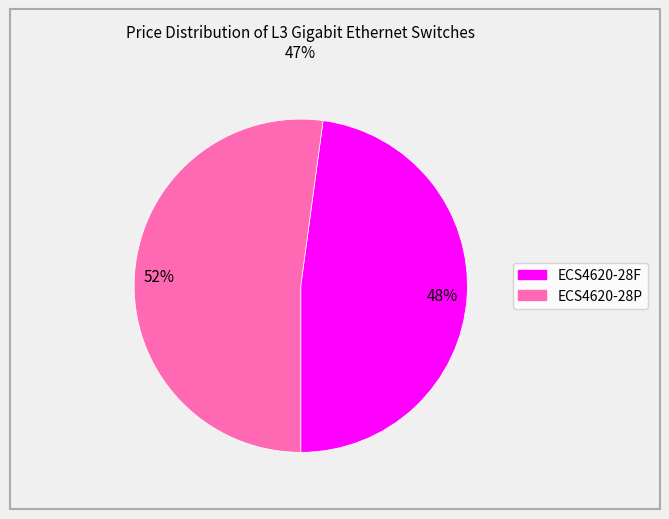

Count the number of slices in the pie.

2